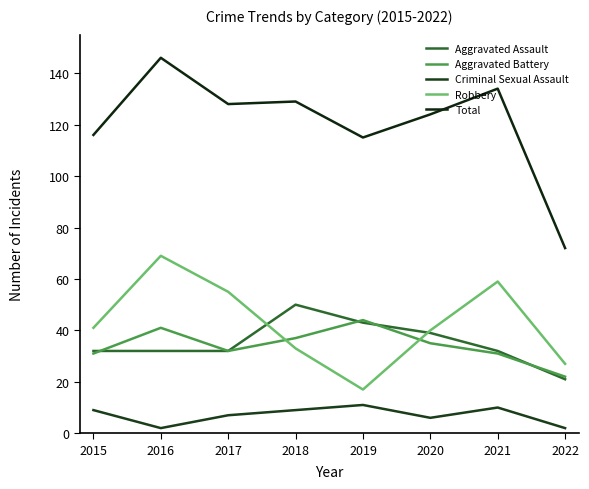

Read the Total value at 2016, to the nearest 5.

145